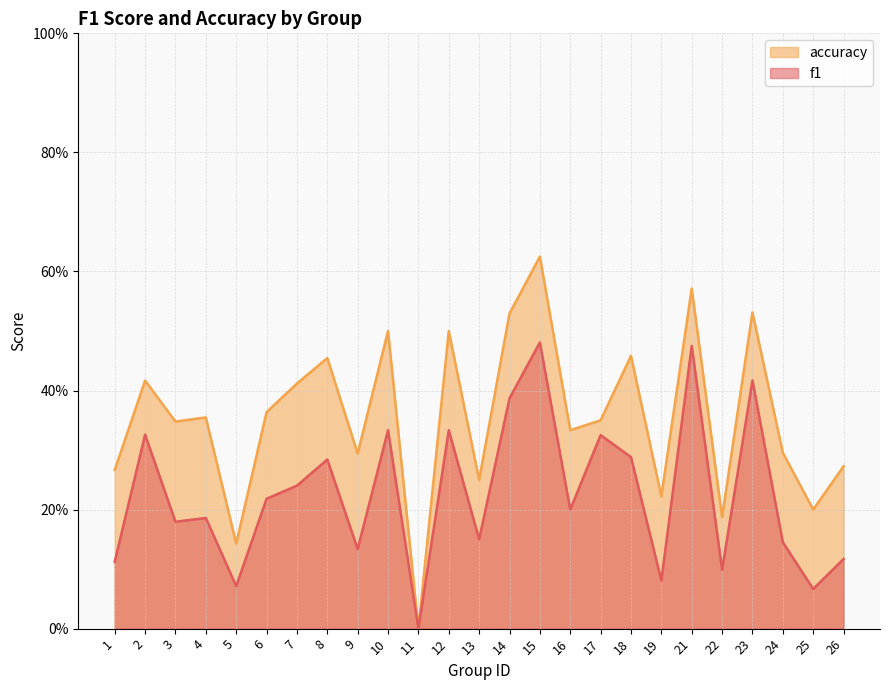

What is the value of the f1 point at the 7th from the left?

0.2